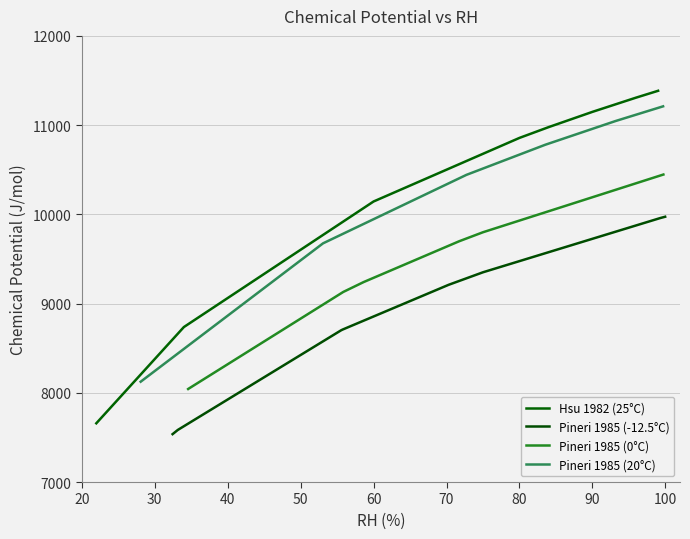

At how many categories does at least one series exceed 9900?

6